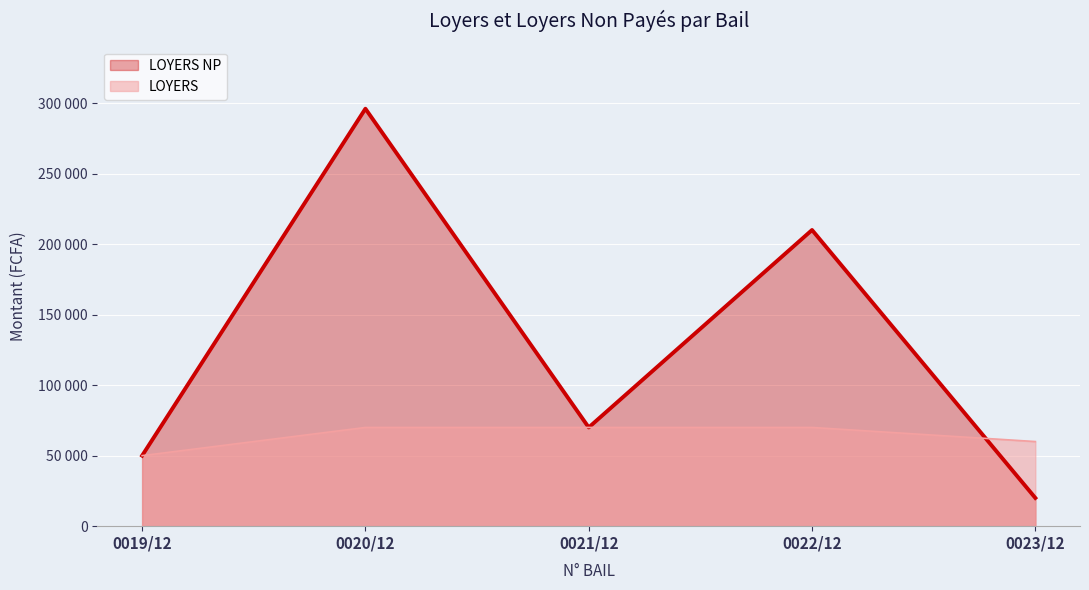

Which series has the largest total across all categories?

LOYERS NP